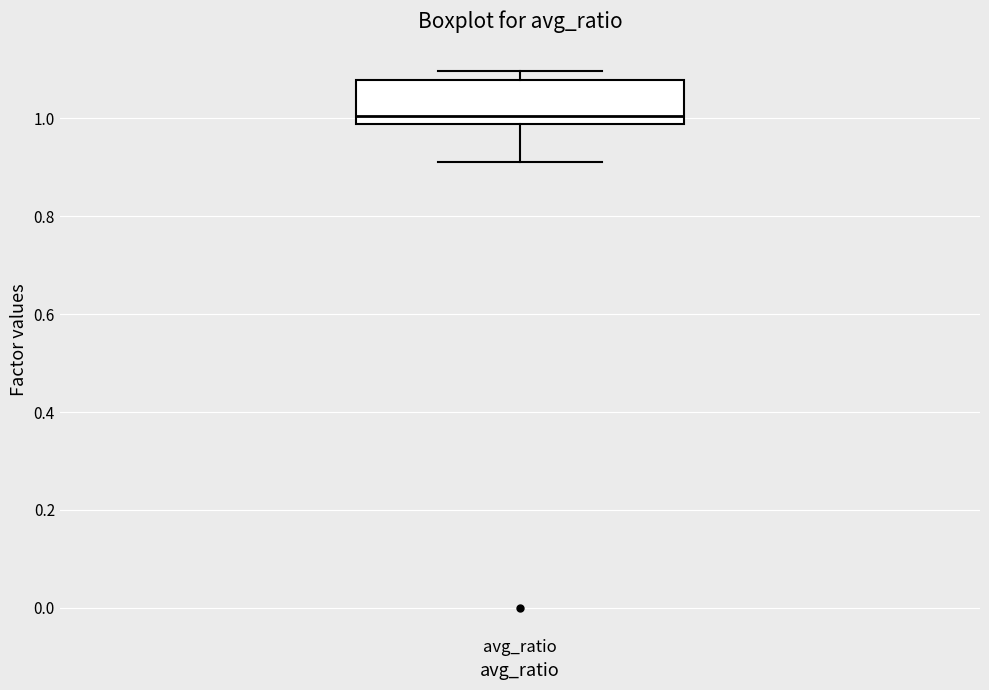

Read this box plot against the y-axis: the position of the median line, the range covered by the box, and the ends of both whiskers. The values are not printed on the chart, so give them approximately, as read against the axis.

median 1.00, box 0.98 to 1.08, whiskers 0.92 to 1.10